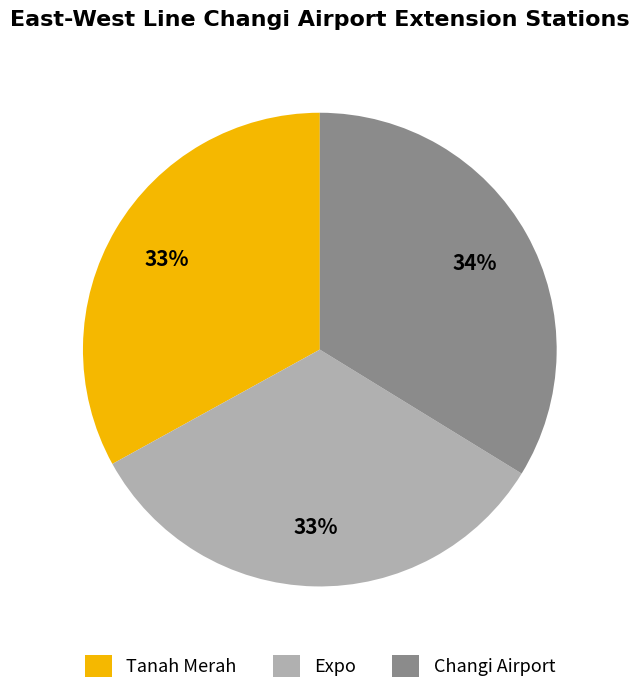

Is there a majority slice in this chart?

No